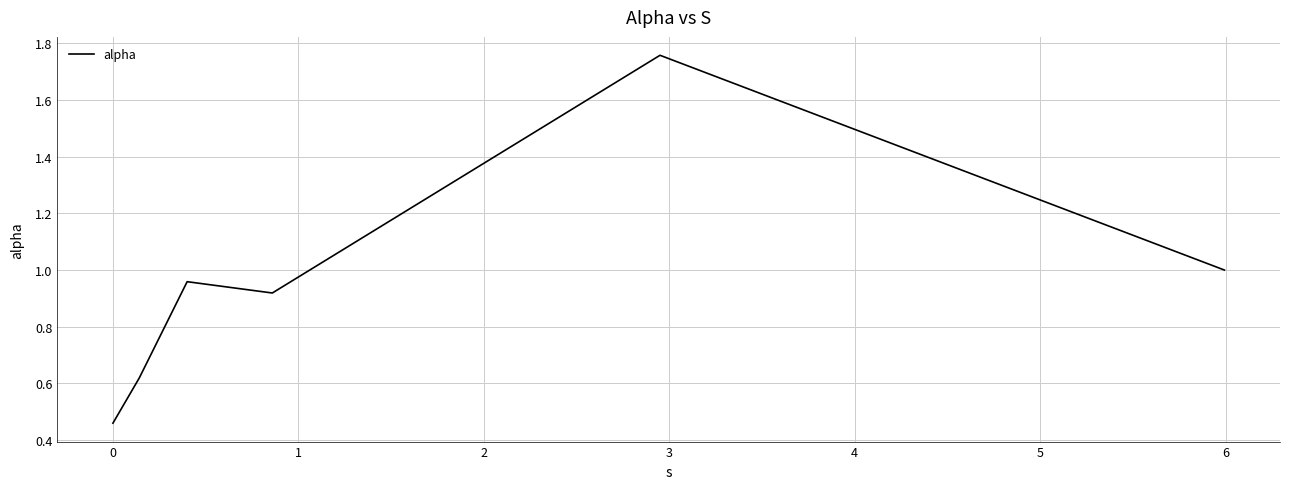

True or false: the data has more than 1 interior local peaks.

True